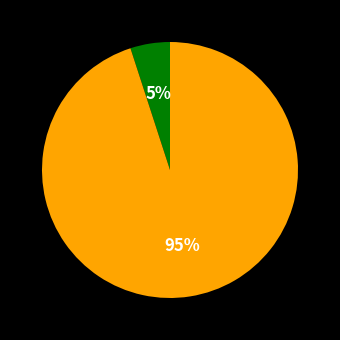

Is there any slice that represents more than half of the pie?

Yes